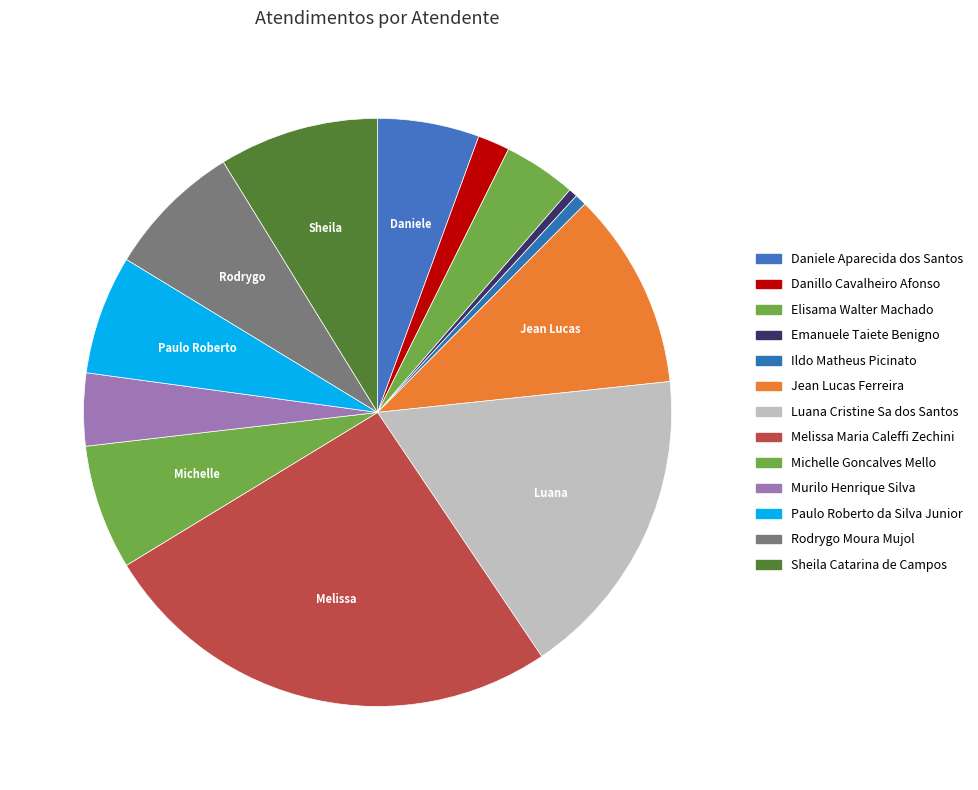

Which slice is the smallest?

Emanuele Taiete Benigno